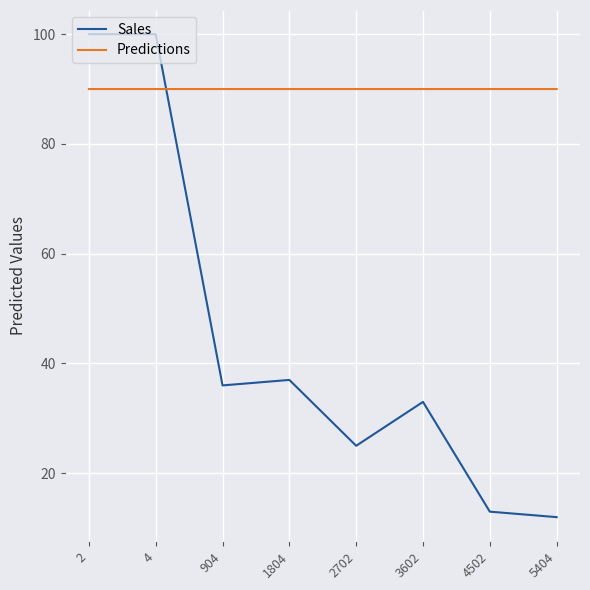

Which series has the largest total across all categories?

Predictions